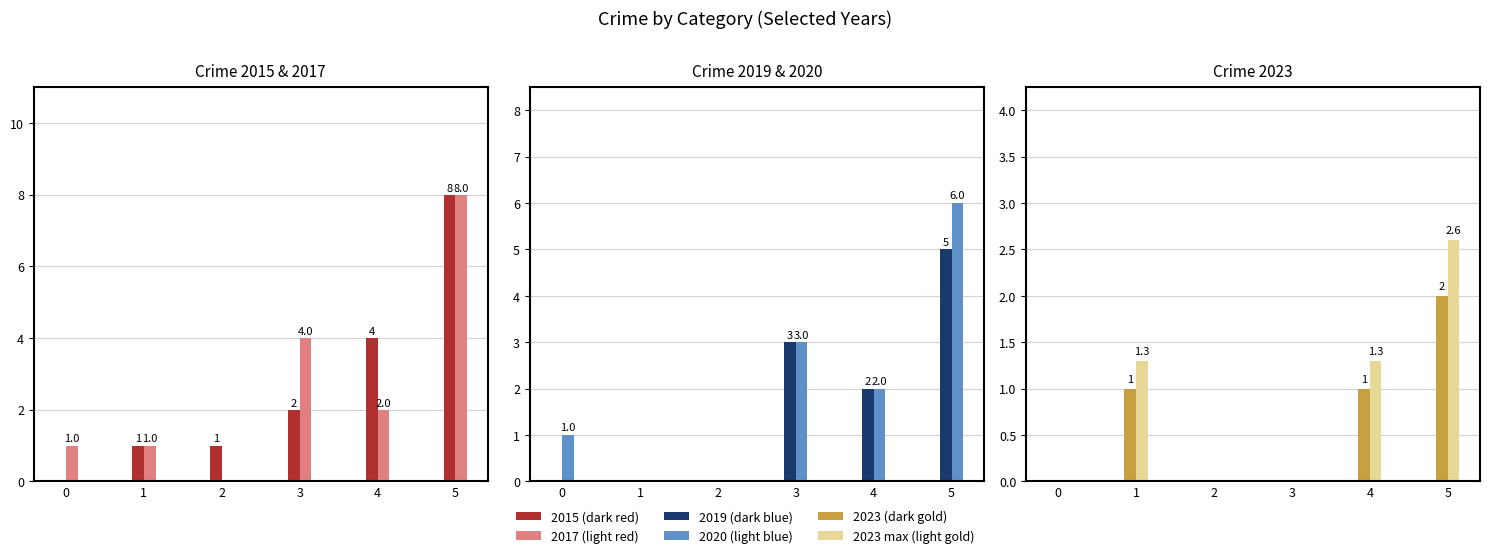

How many 2019 (dark blue) values are between 0 and 3?

5